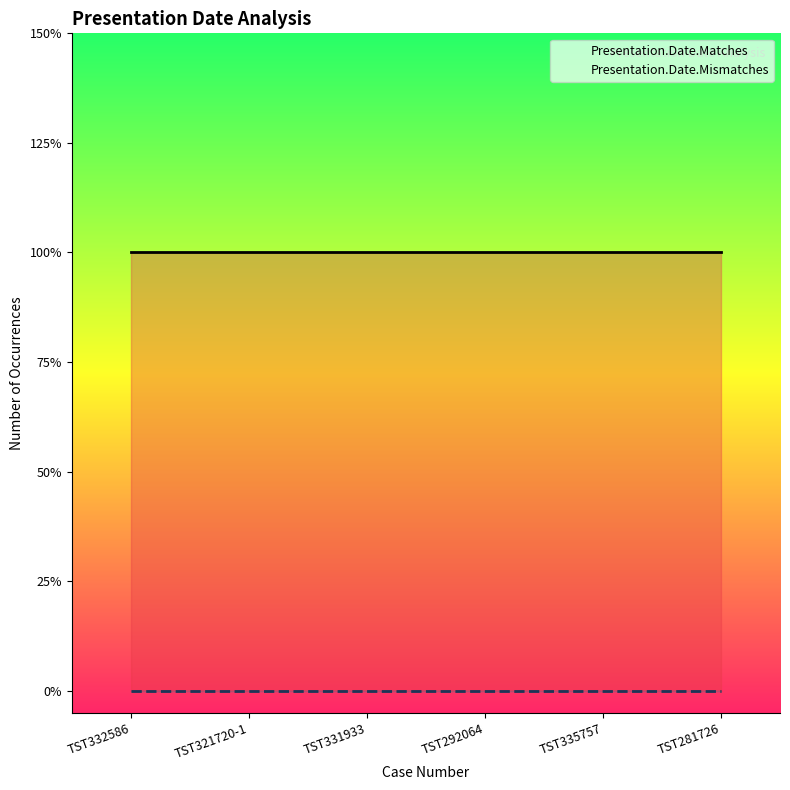

Reading left to right, list all the values displayed in this chart.

Presentation.Date.Matches: 2	2	2	2	2	2
Presentation.Date.Mismatches: 0	0	0	0	0	0